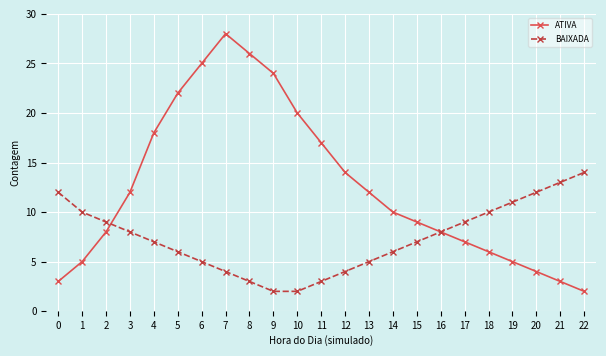

Does the chart display data point markers on the line(s)?

Yes